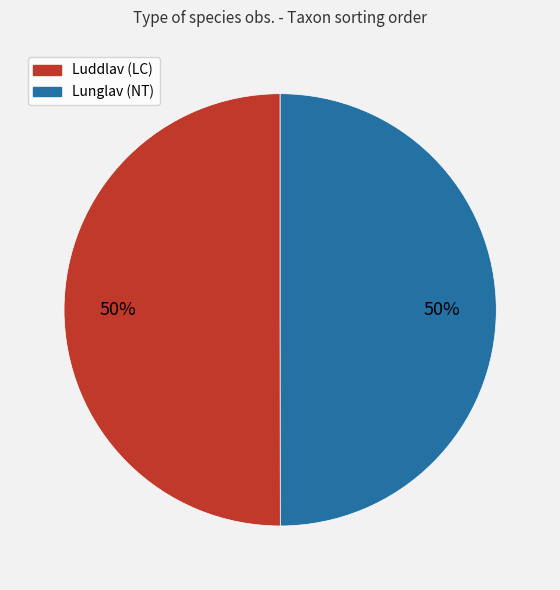

How many slices are in this pie chart?

2